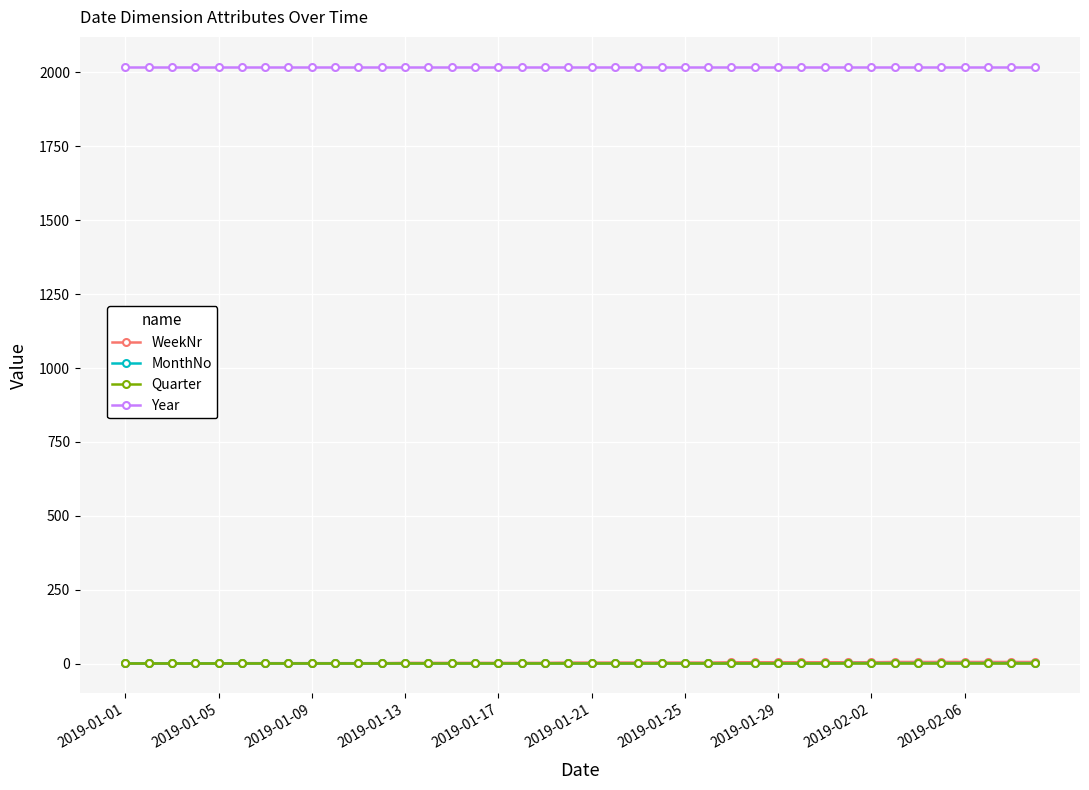

At how many categories does at least one series exceed 1027?

40